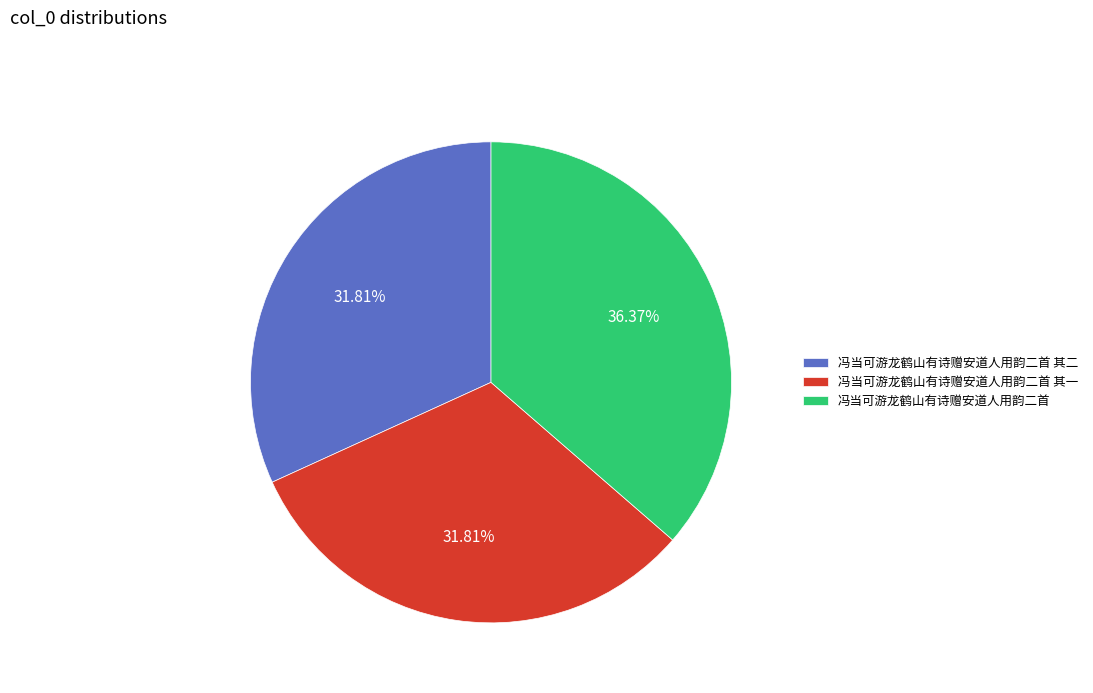

What percentage is the 冯当可游龙鹤山有诗赠安道人用韵二首 slice, to the nearest percent?

36%